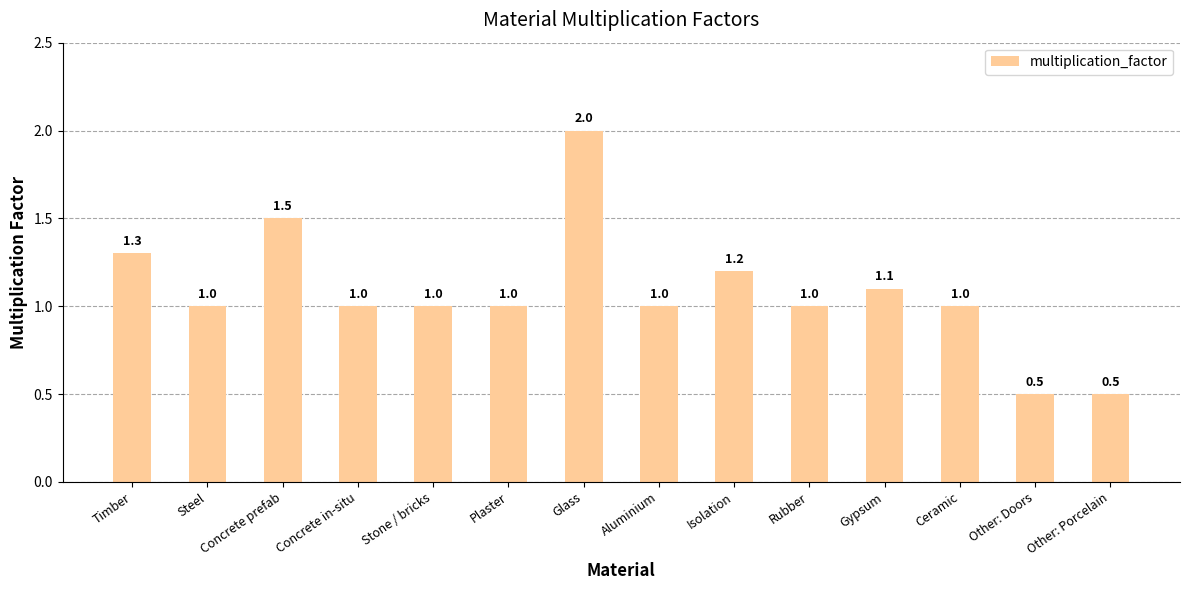

What is the change in value from Steel to Other: Doors?

-0.5